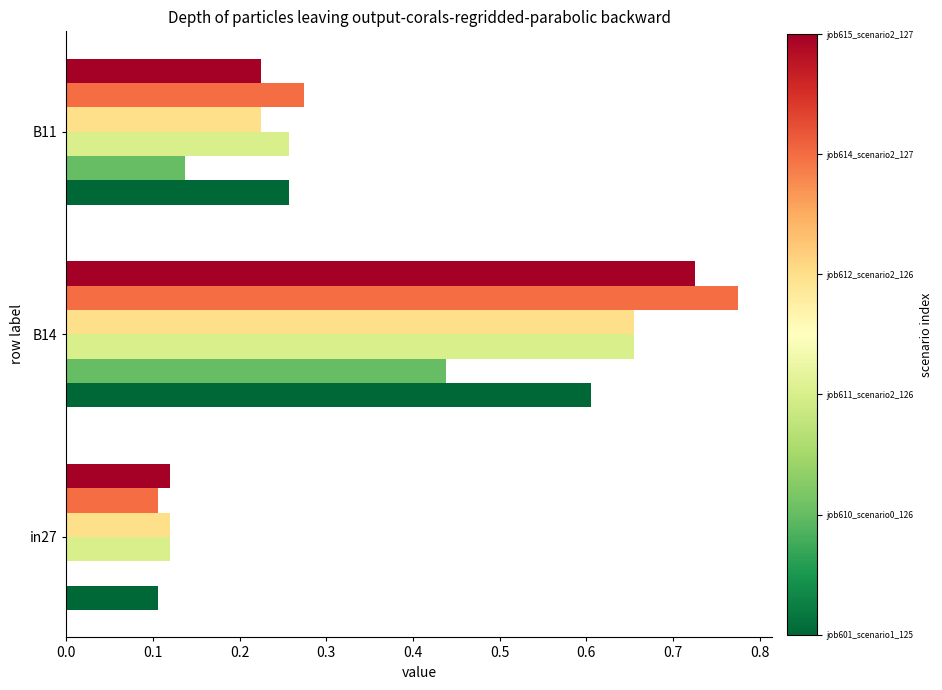

How many series are shown in this chart?

6